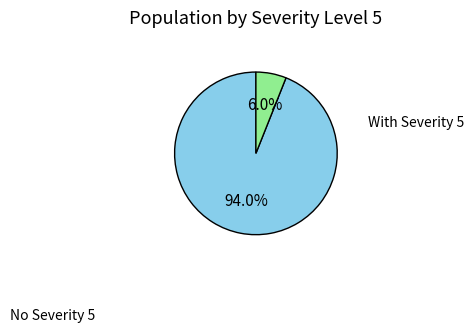

Is there a majority slice in this chart?

Yes